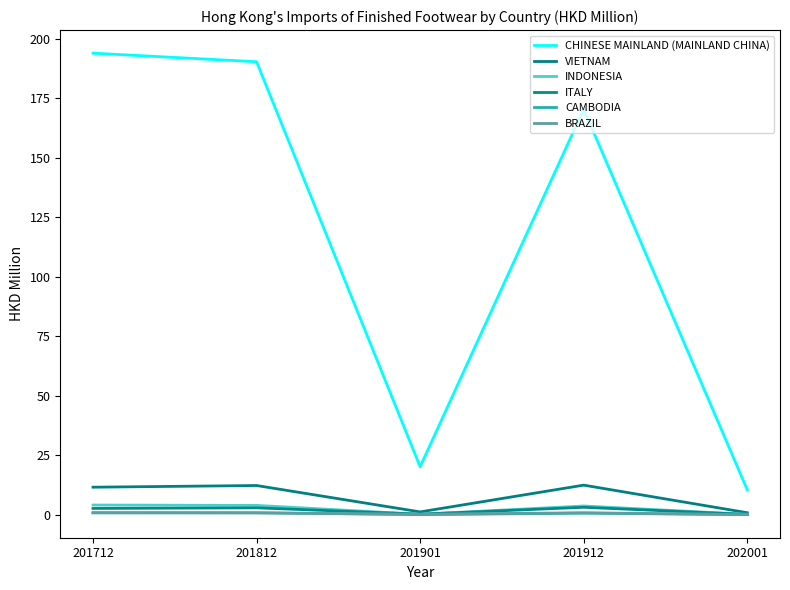

Between 201812 and 201912, which is larger?

201812